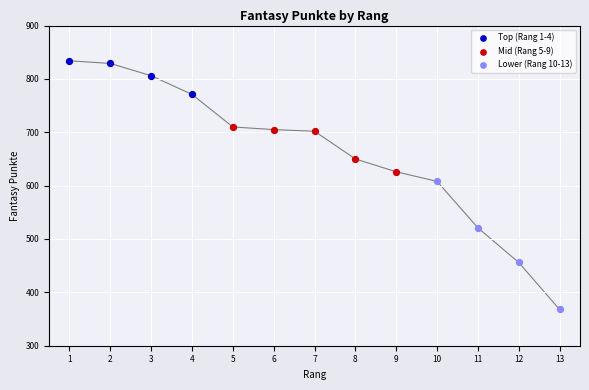

Which series reaches the maximum Y coordinate?

Top (Rang 1-4)